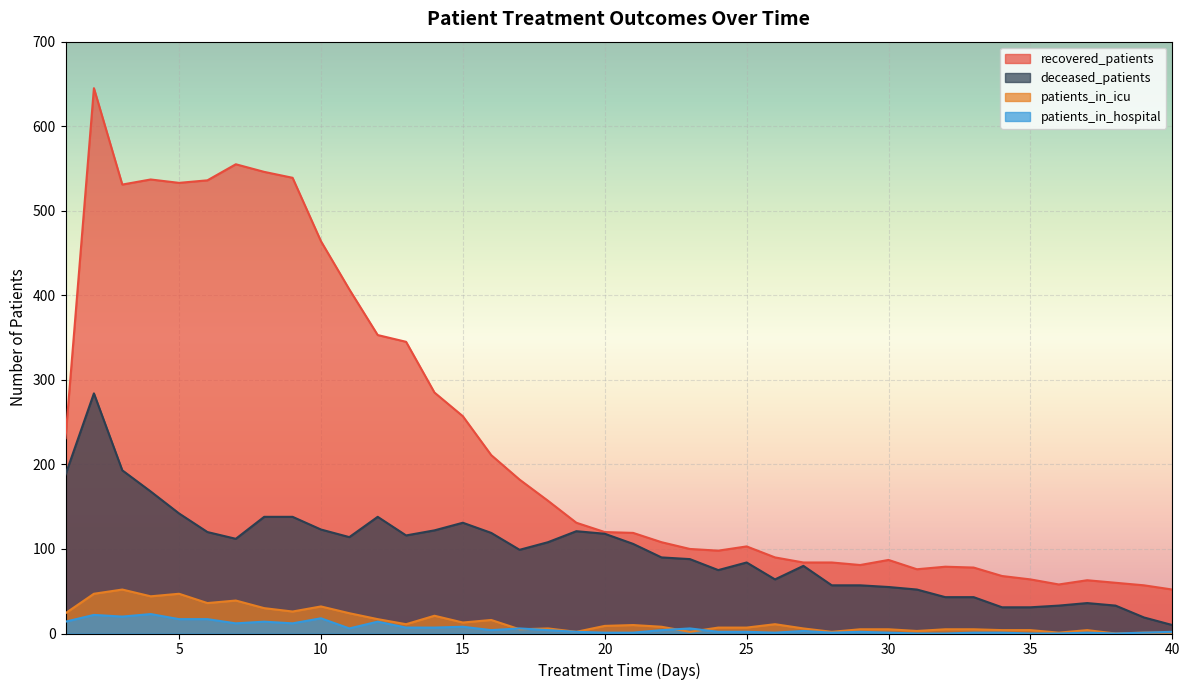

Rank the categories by patients_in_icu value from lowest to highest.

38, 36, 39, 40, 19, 23, 28, 31, 34, 35, 37, 17, 29, 30, 32, 33, 18, 27, 24, 25, 22, 20, 21, 13, 26, 15, 16, 12, 14, 1, 11, 9, 8, 10, 6, 7, 4, 2, 5, 3